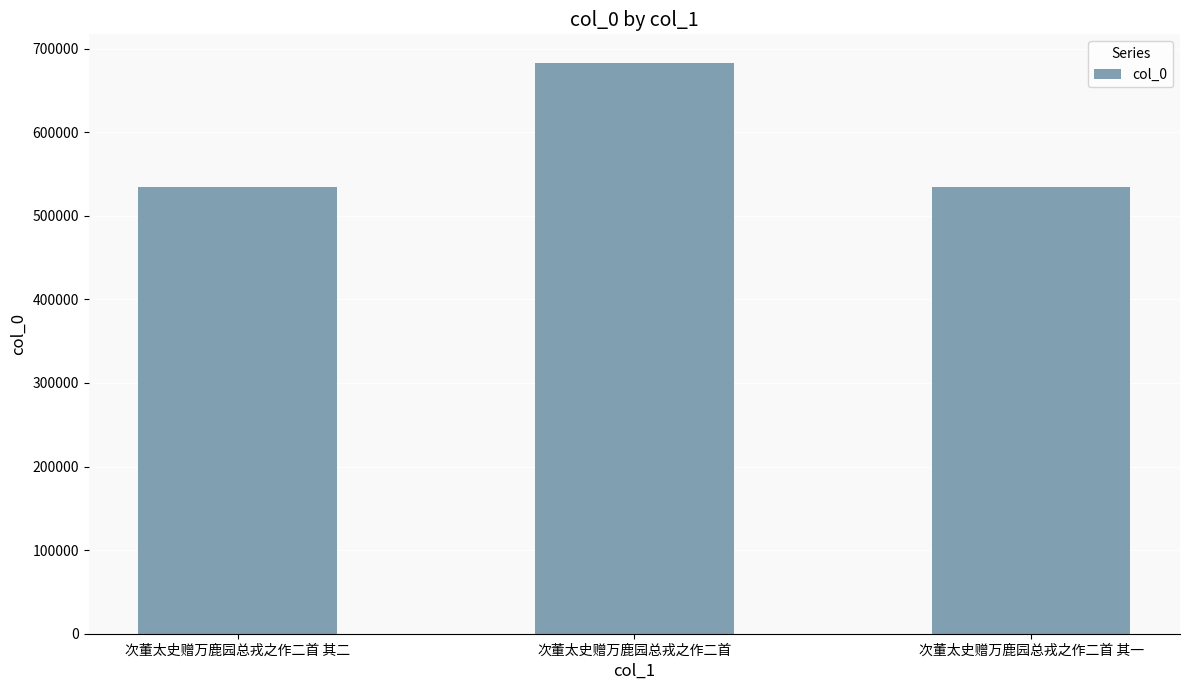

The chart shows a value of 534969 at 次董太史赠万鹿园总戎之作二首 其一. True or false?

True